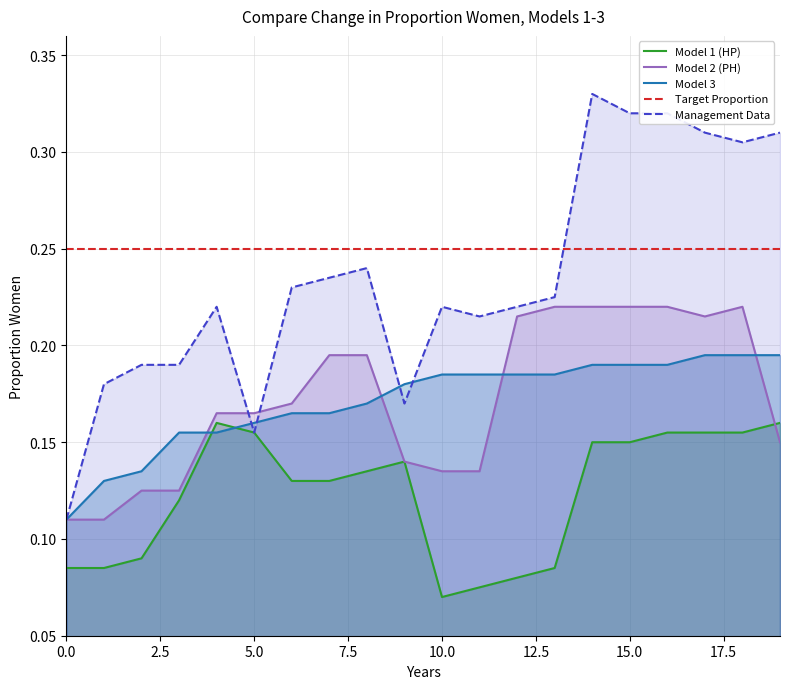

How many lines are shown in the chart?

5